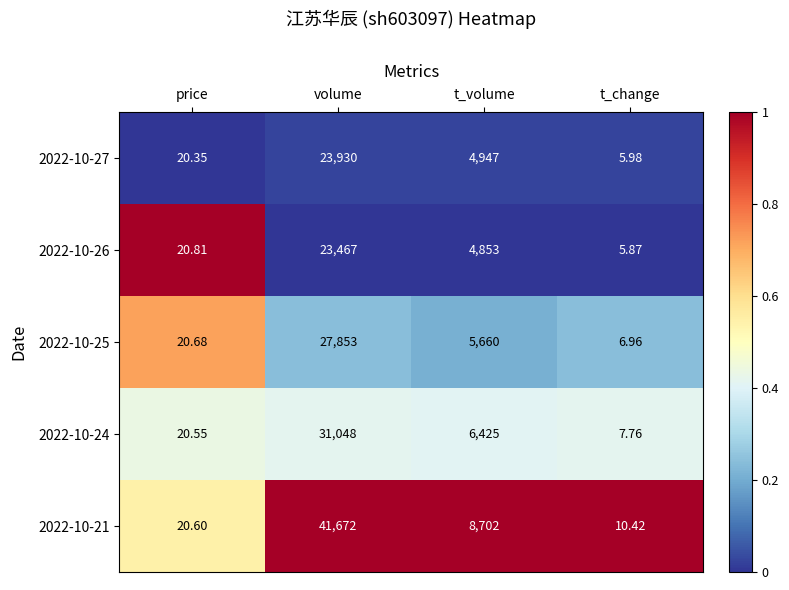

Is the value of 2022-10-25 at price greater than the value of 2022-10-21 at t_volume?

No